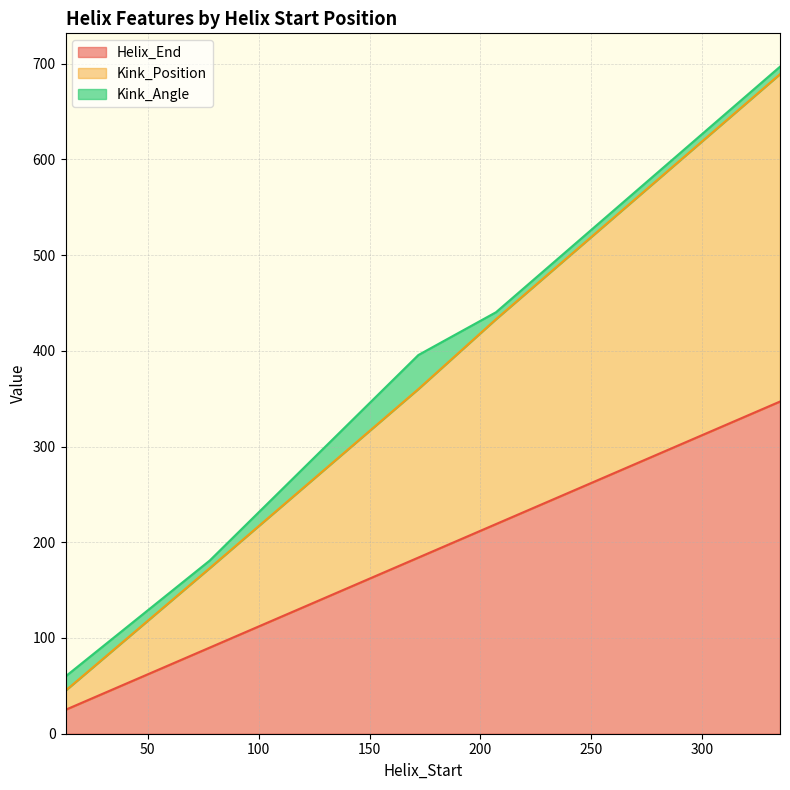

What are all the series names shown in the legend?

Helix_End, Kink_Position, Kink_Angle